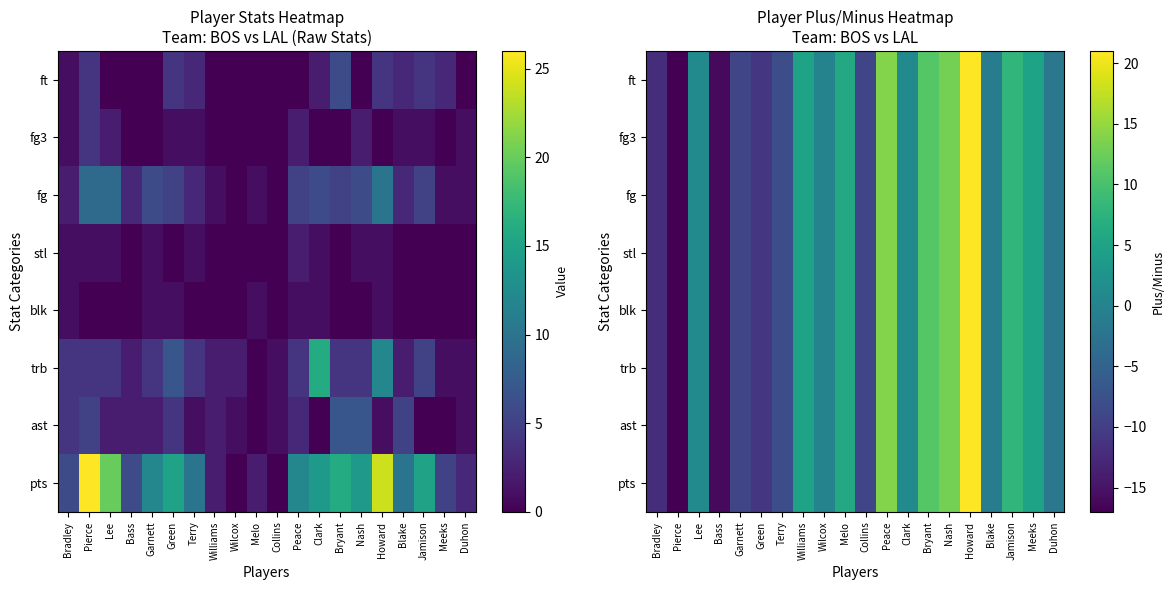

At which category is the sum across all series the highest?

Howard